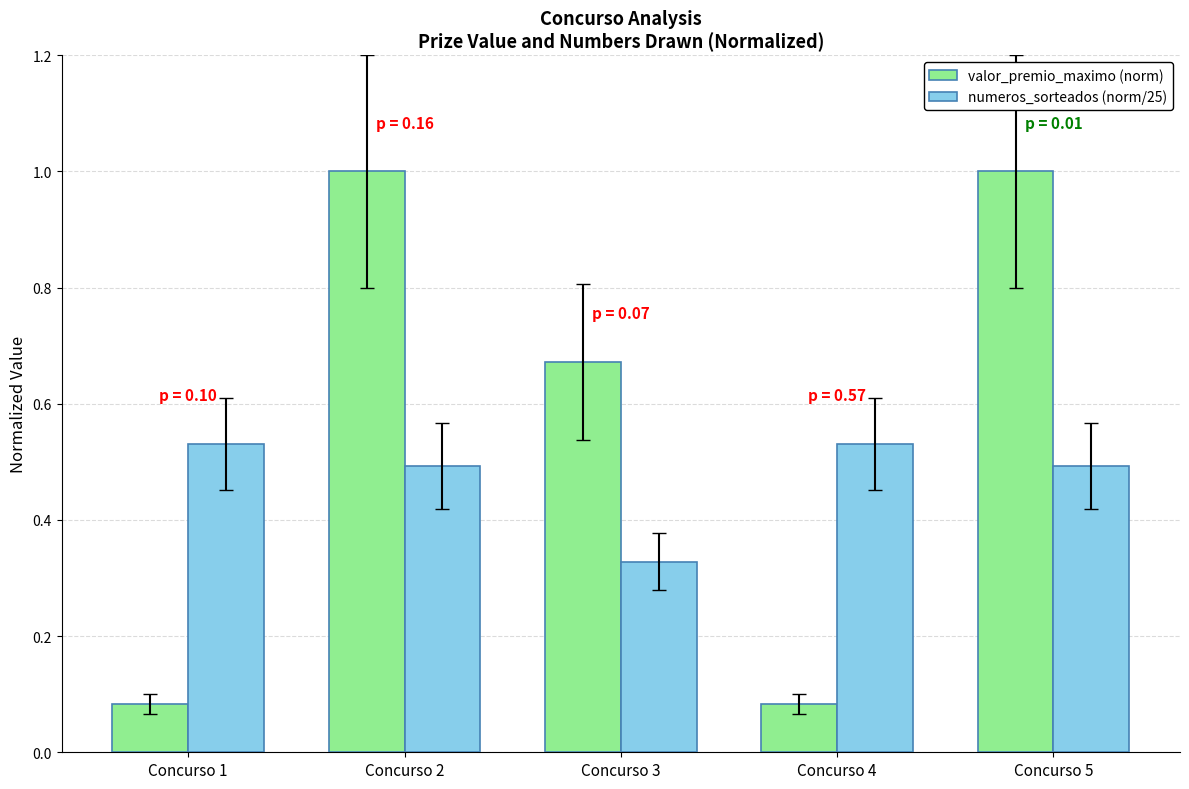

The numeros_sorteados (norm/25) series shows 0.5 at Concurso 4. True or false?

True